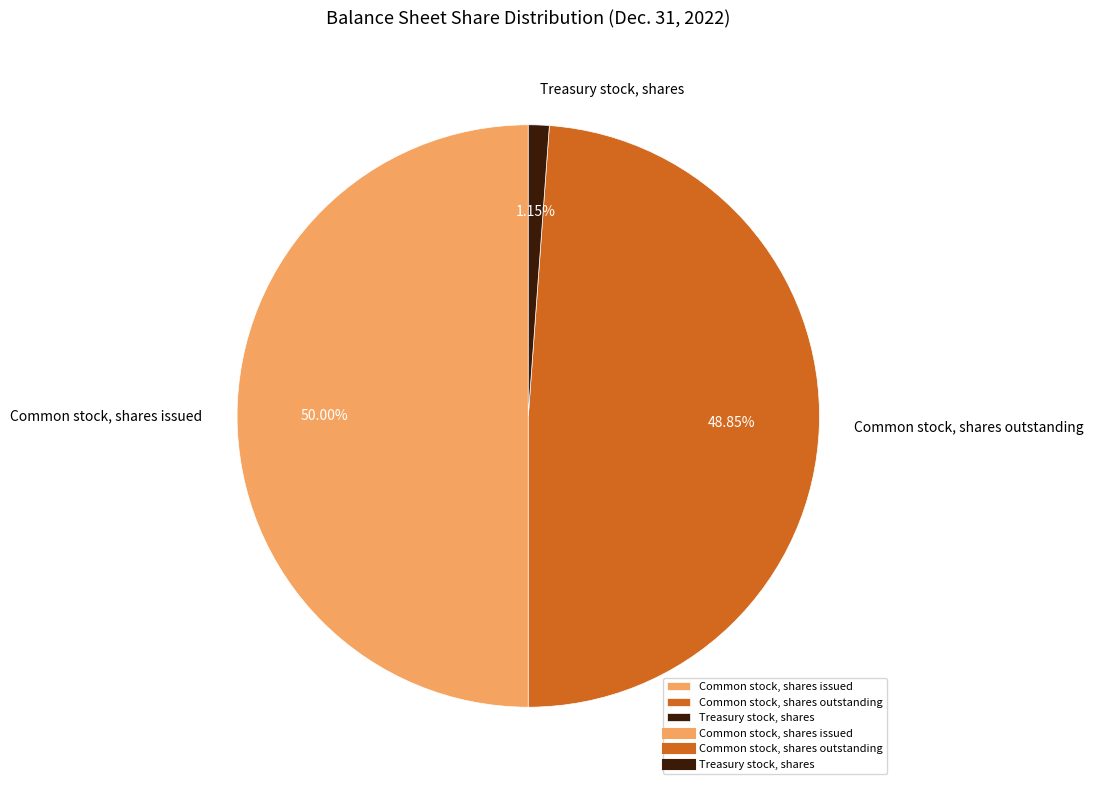

What percentage is NOT represented by Common stock, shares issued?

50.0%